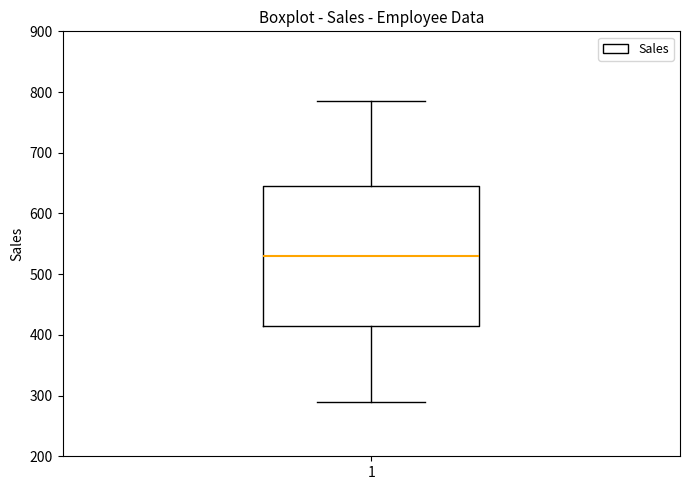

Transcribe this box plot: give where the median line is, the range the box spans, and where the two whiskers end, as read against the y-axis. The values are not printed on the chart, so give them approximately, as read against the axis.

median 530, box 410 to 650, whiskers 290 to 790